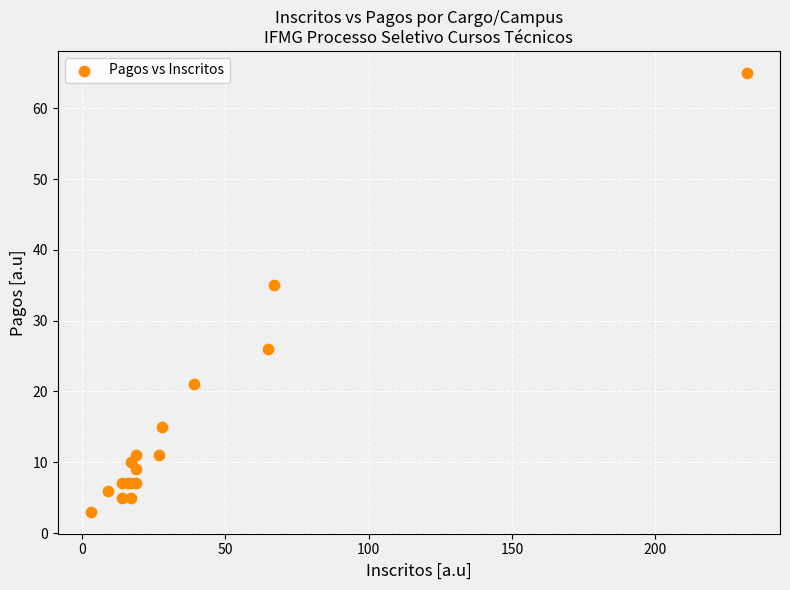

What Y value in the scatter plot is closest to 34?

35